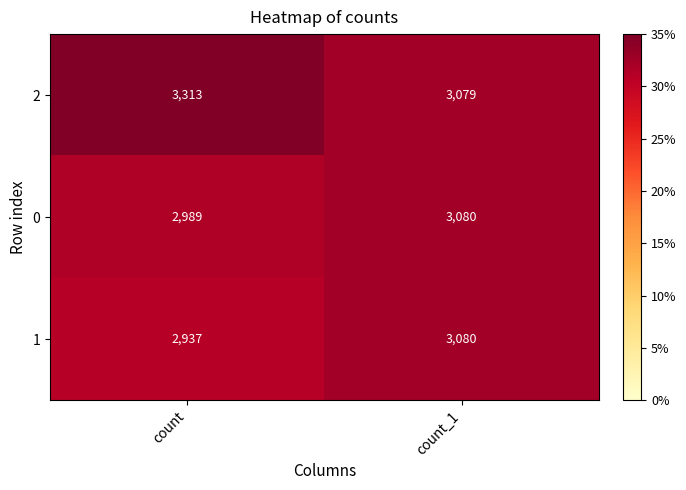

At count, list the series in order from largest to smallest.

2, 0, 1